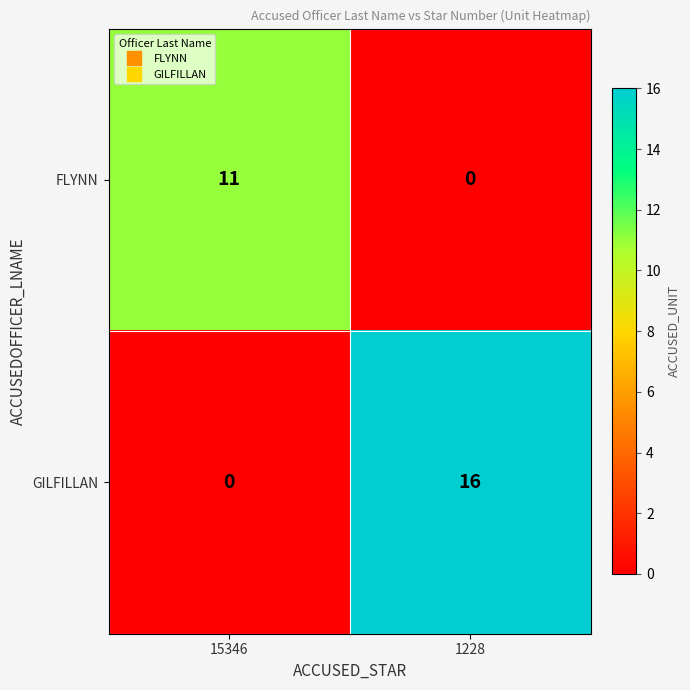

At how many categories does at least one series exceed 15?

1